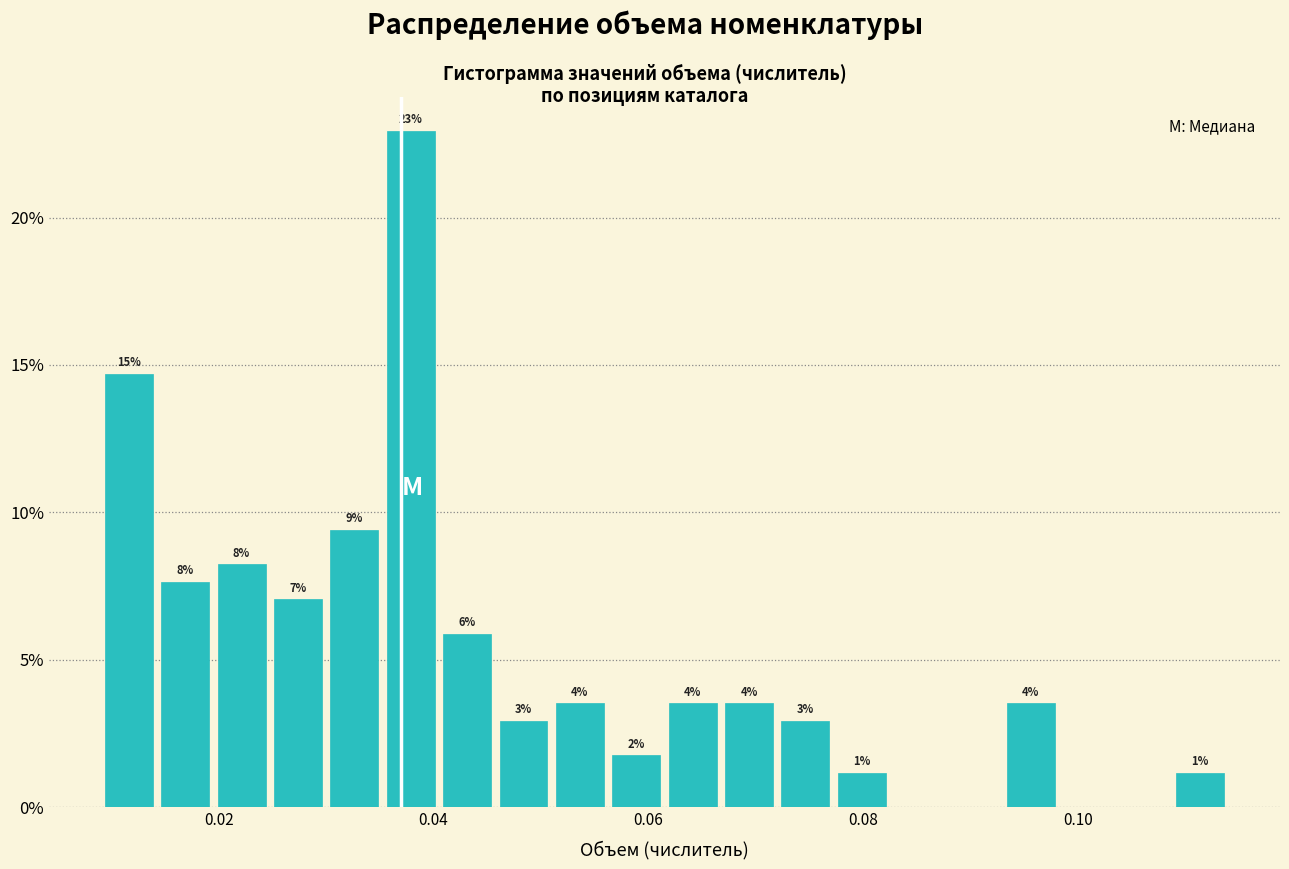

Read against the x-axis, roughly where is the centre of the tallest bar?

0.038